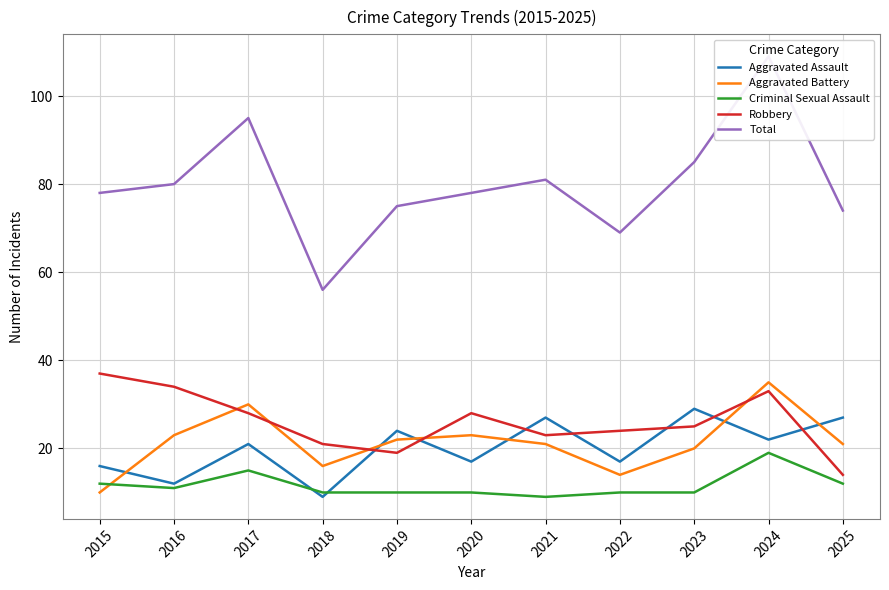

How many data points in Robbery are above 25?

5